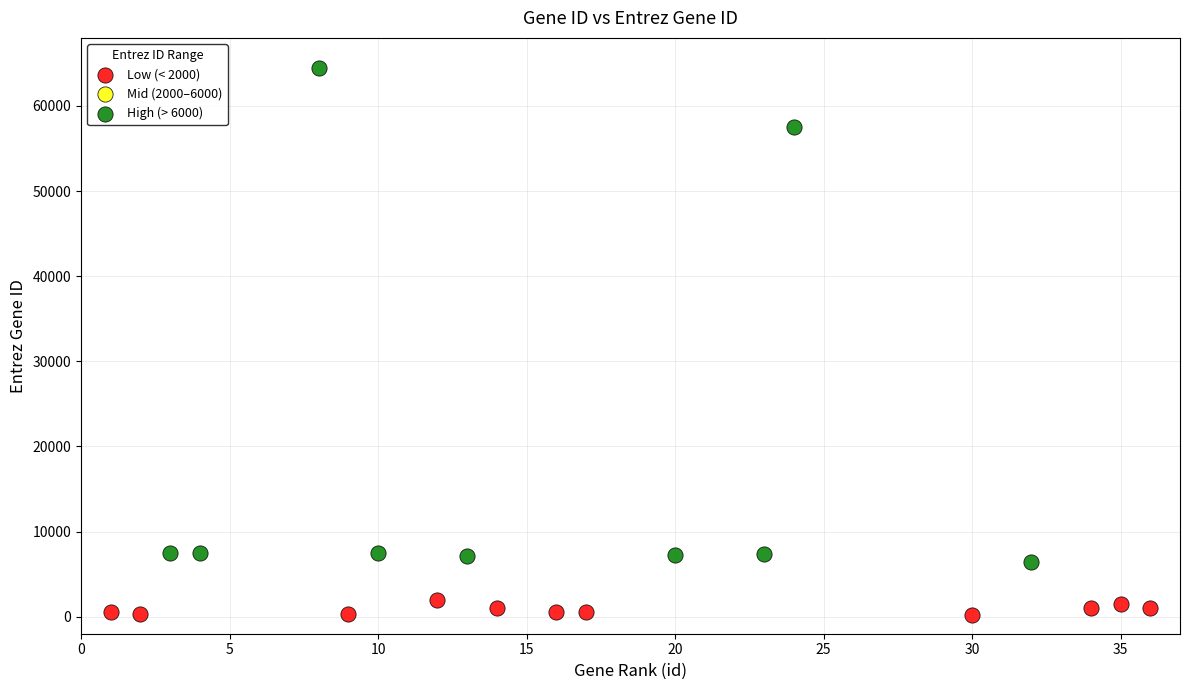

Which series contains the lowest Y value?

Low (< 2000)